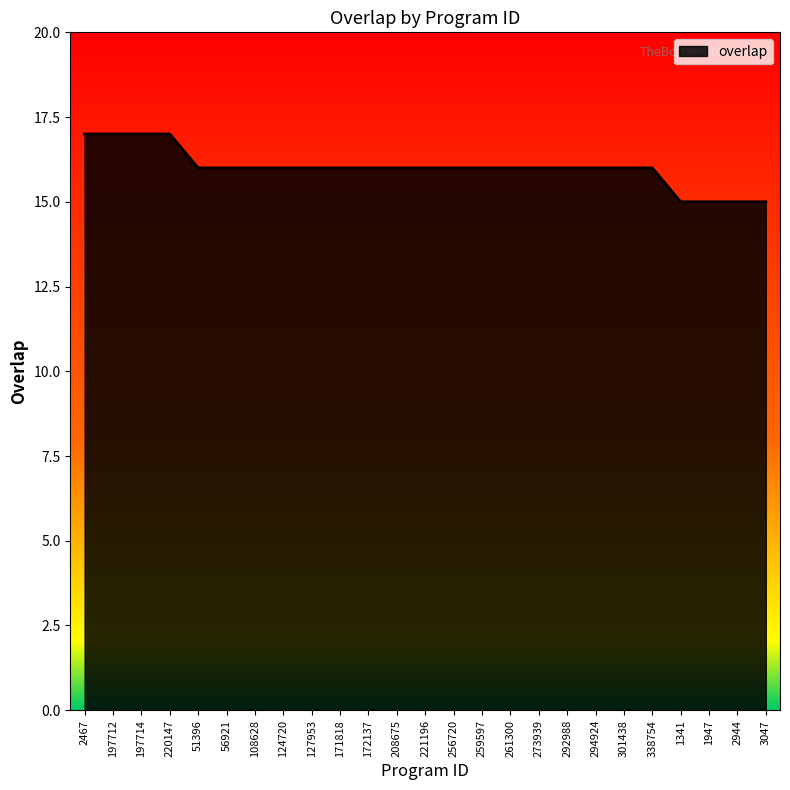

Which has a higher value, 197714 or 172137?

197714